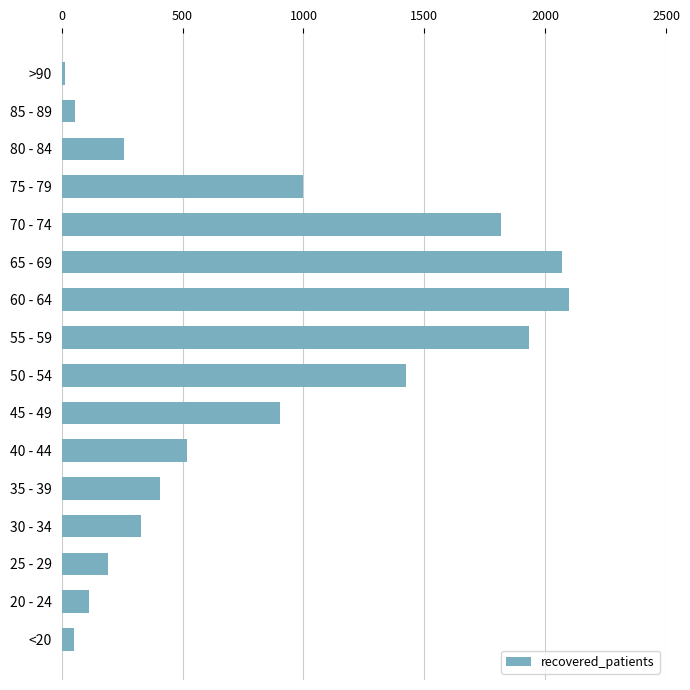

What is the maximum value shown in the chart?

2098